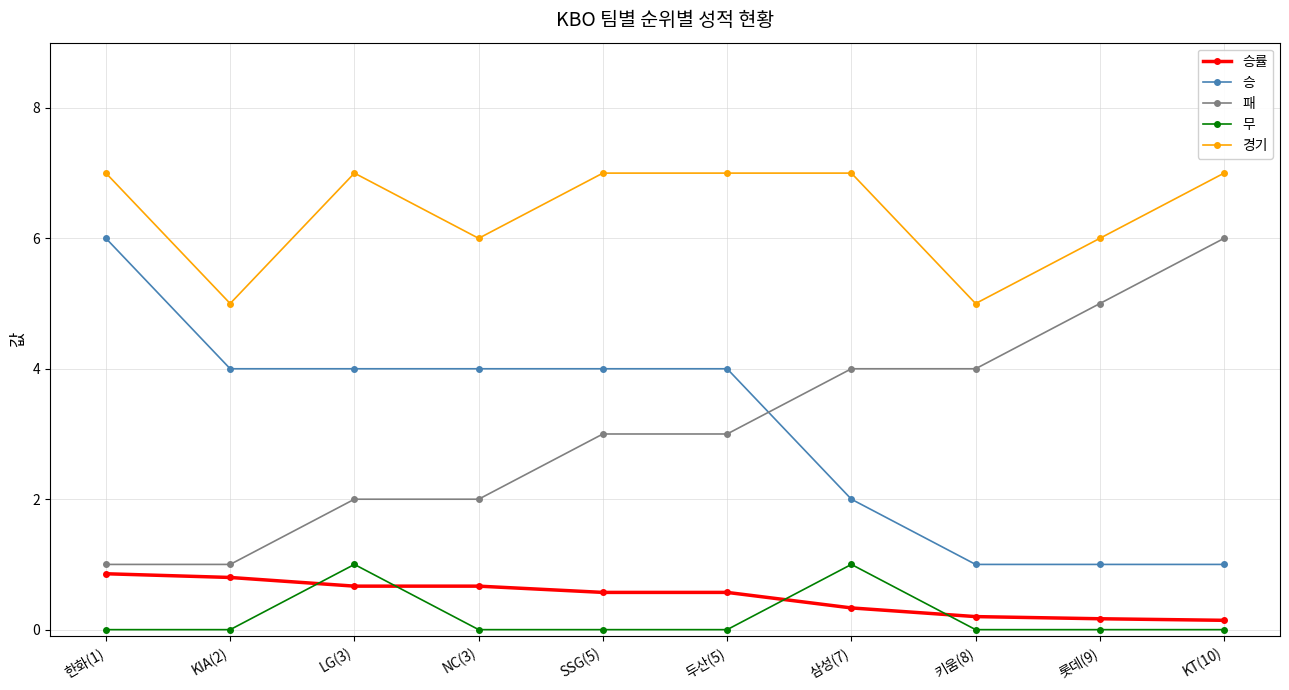

Between 두산(5) and 삼성(7), which series saw the biggest shift?

승